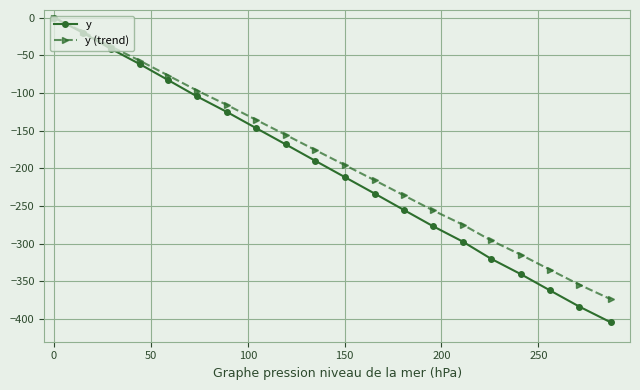

True or false: y has more than 2 interior local peaks.

False